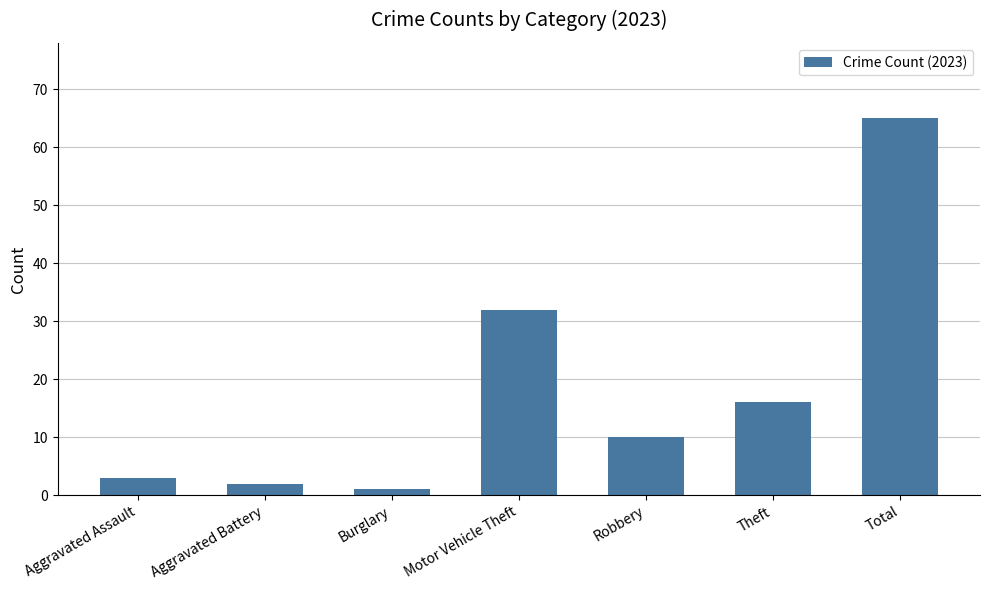

What is the maximum value shown in the chart?

65